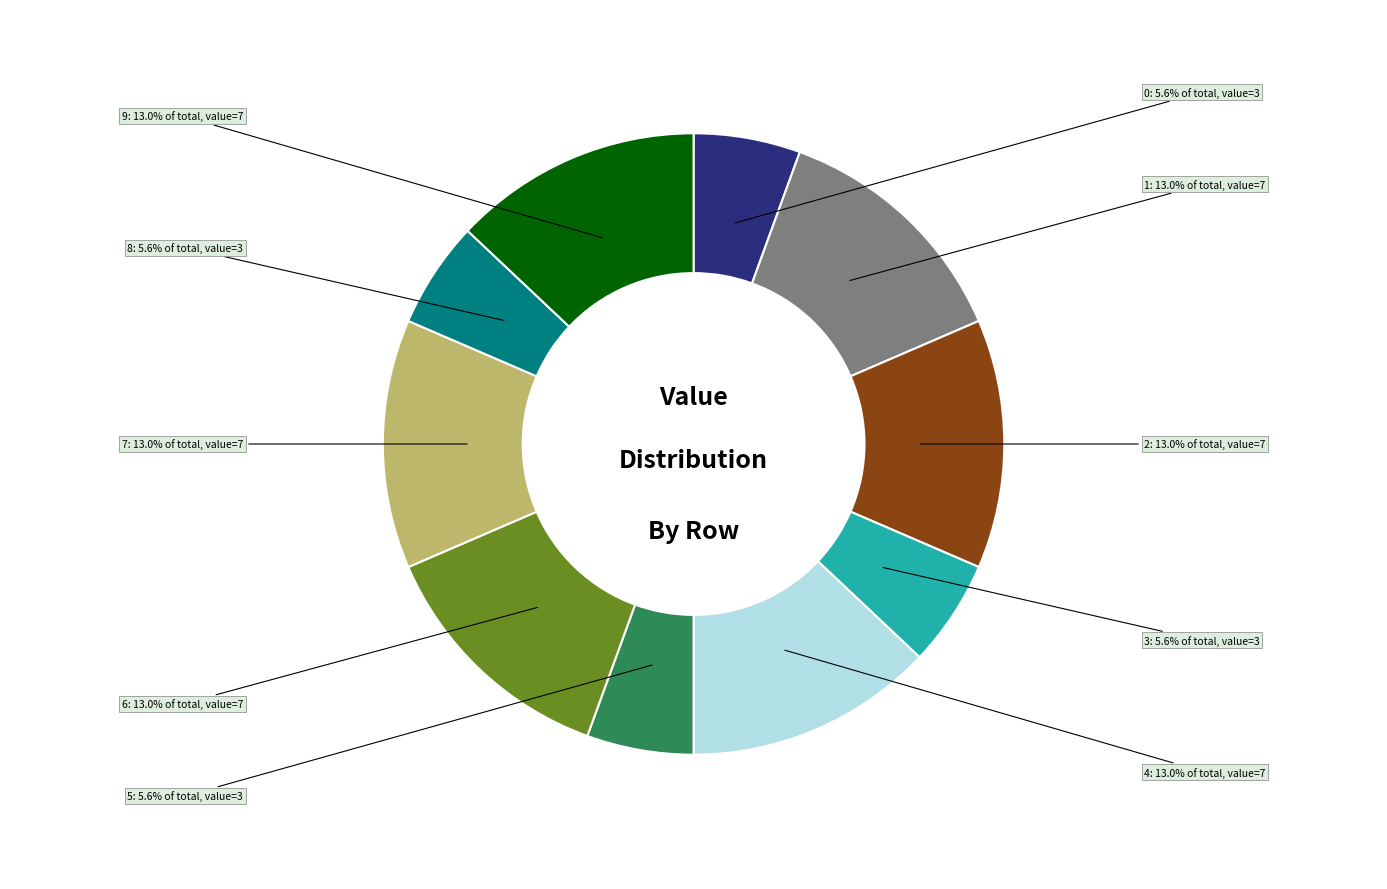

What portion of the pie excludes 5?

94.4%